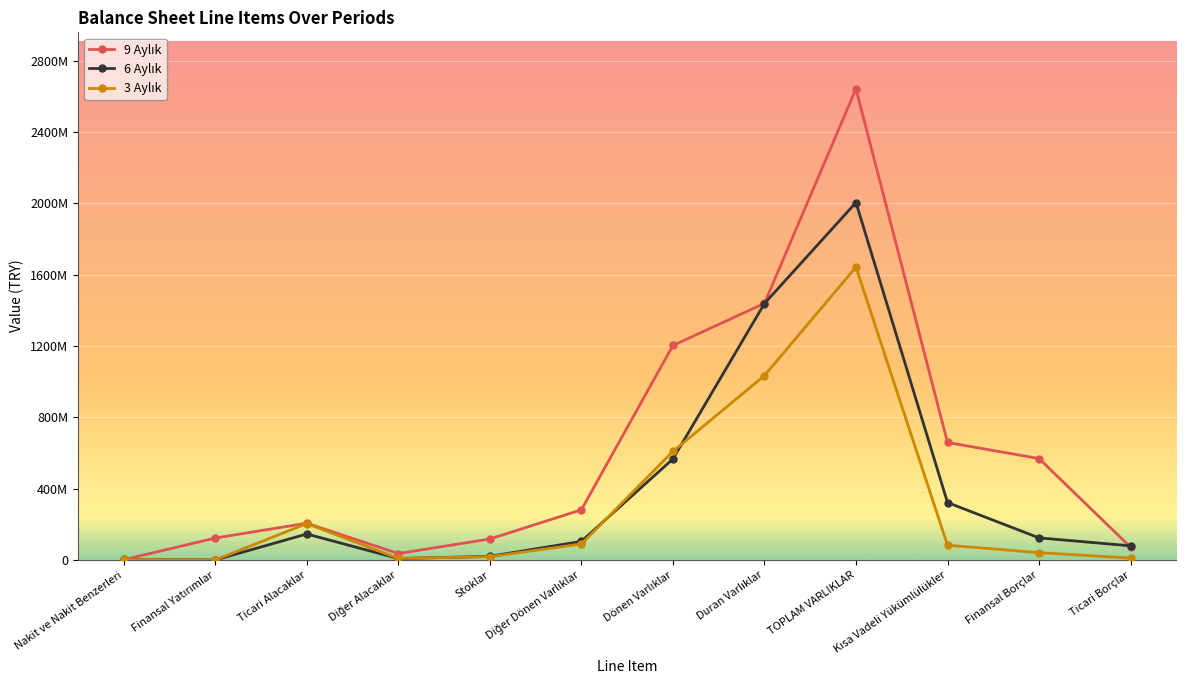

What is the label of the 1st point from the left?

Nakit ve Nakit Benzerleri